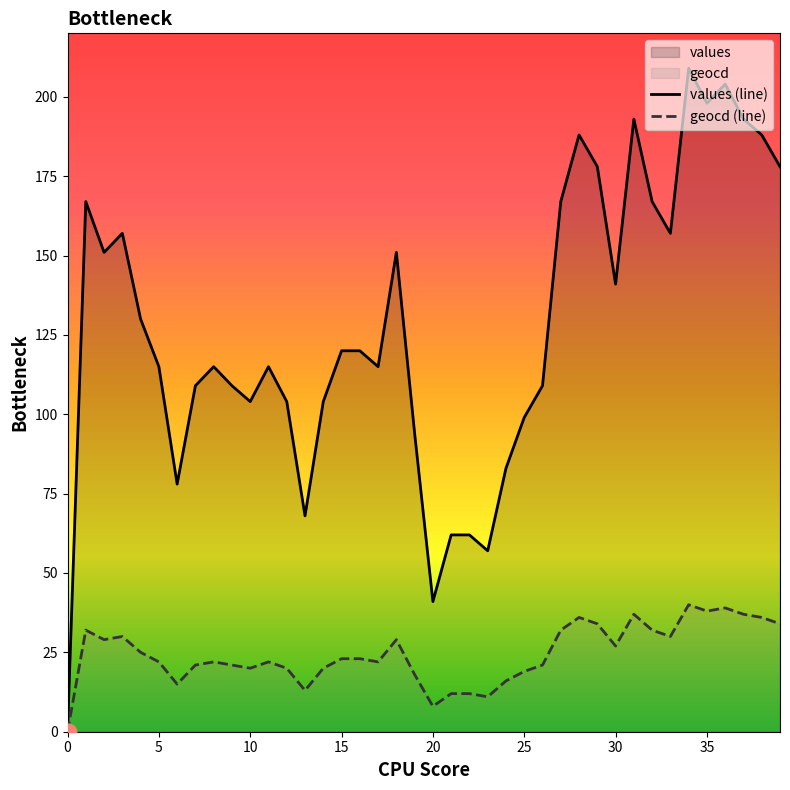

Which series has the largest range (max minus min)?

values (line)